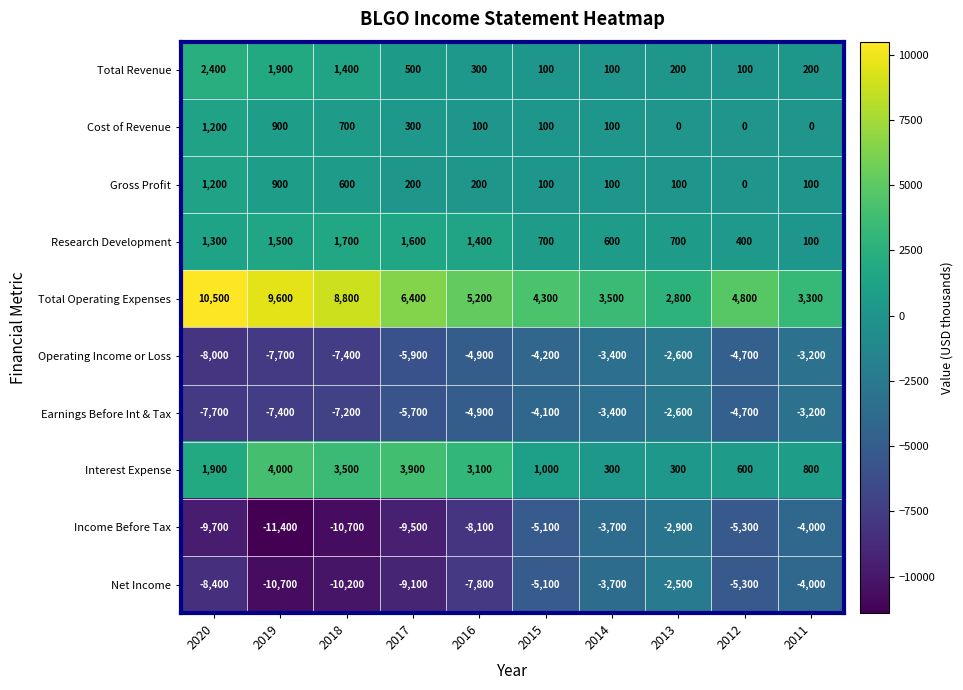

How many data points does each series have?

10